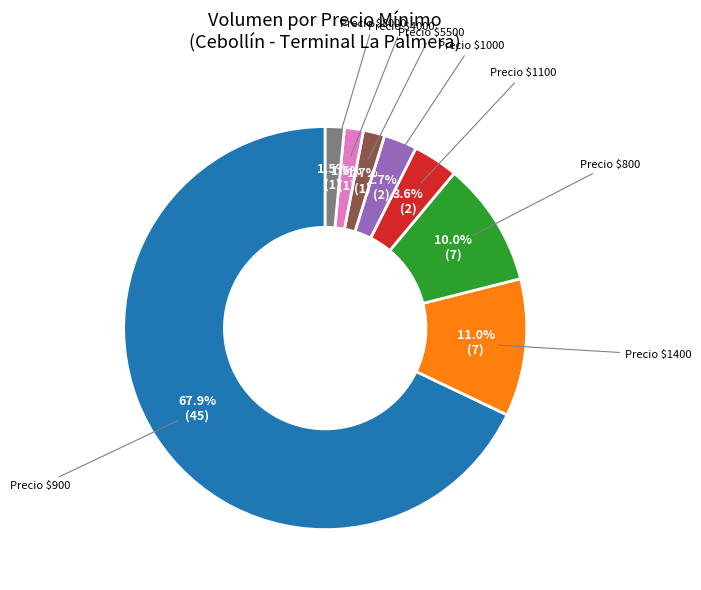

Is there any slice that represents more than half of the pie?

Yes